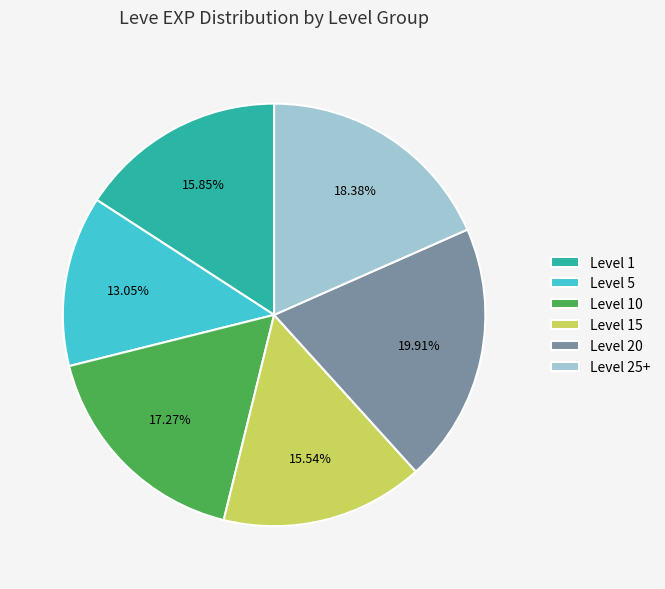

Is there any slice that represents more than half of the pie?

No